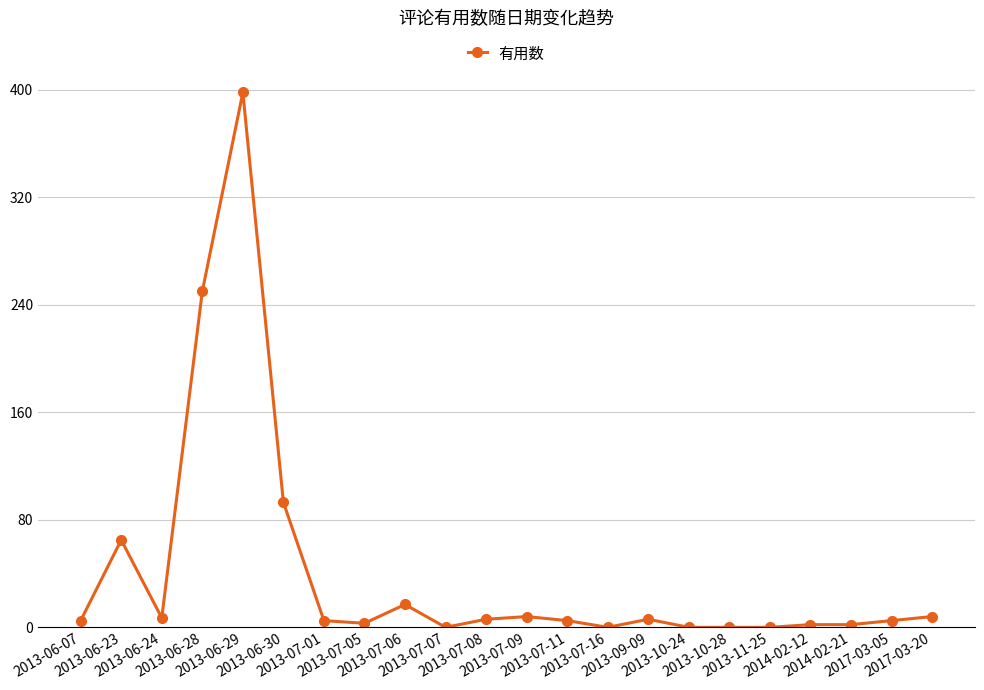

What is the label of the 5th point from the left?

2013-06-29